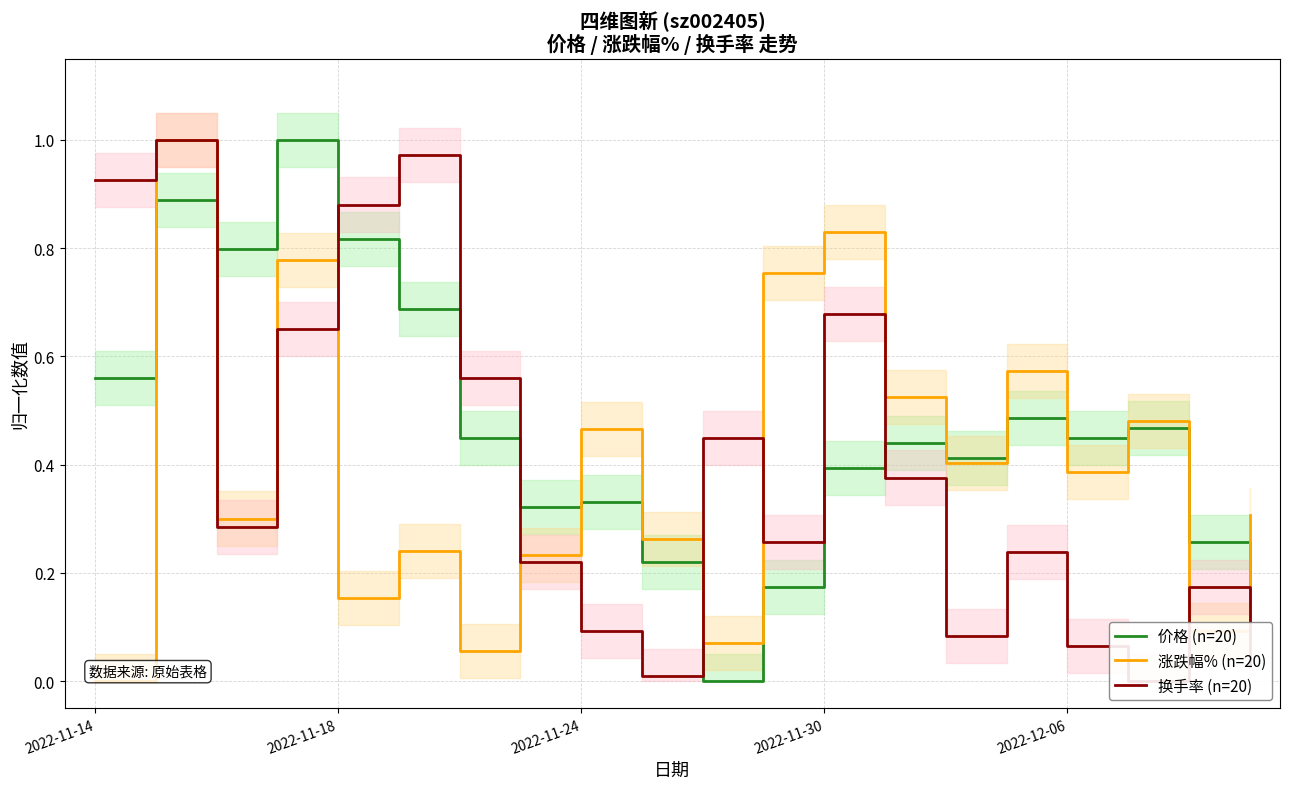

What position from the left is 2022-11-18?

5